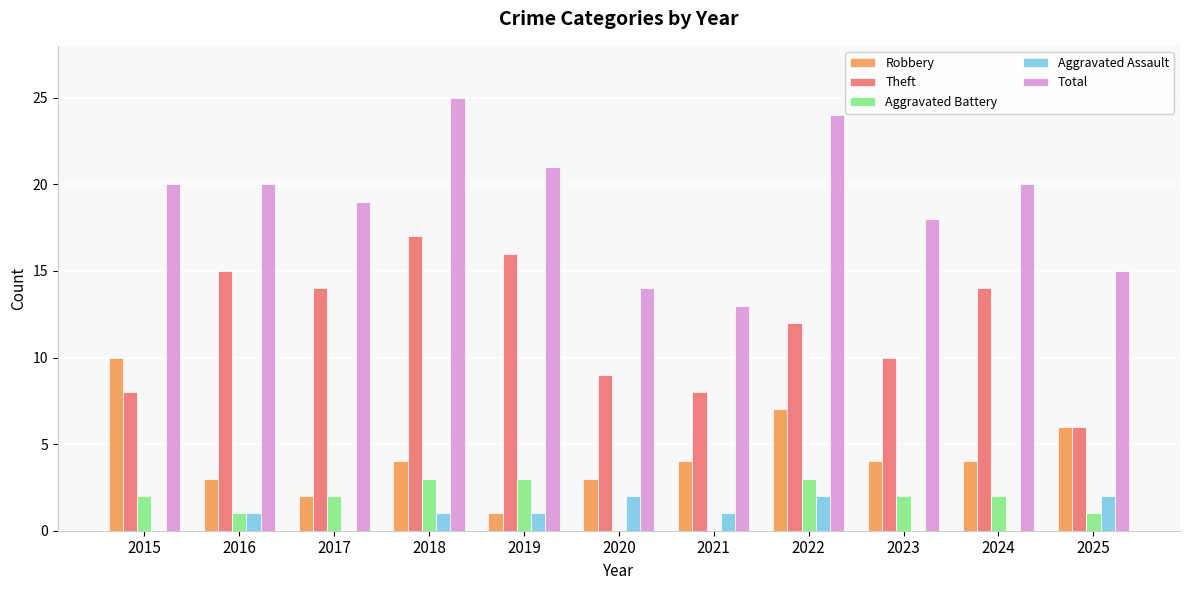

How many series are shown in this chart?

5